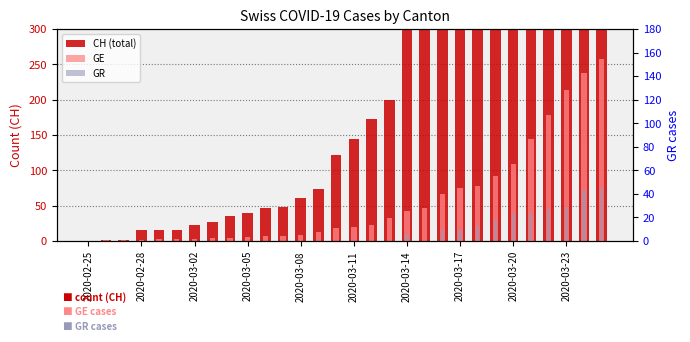

Which has a higher value, 20 or 2020-02-25?

20